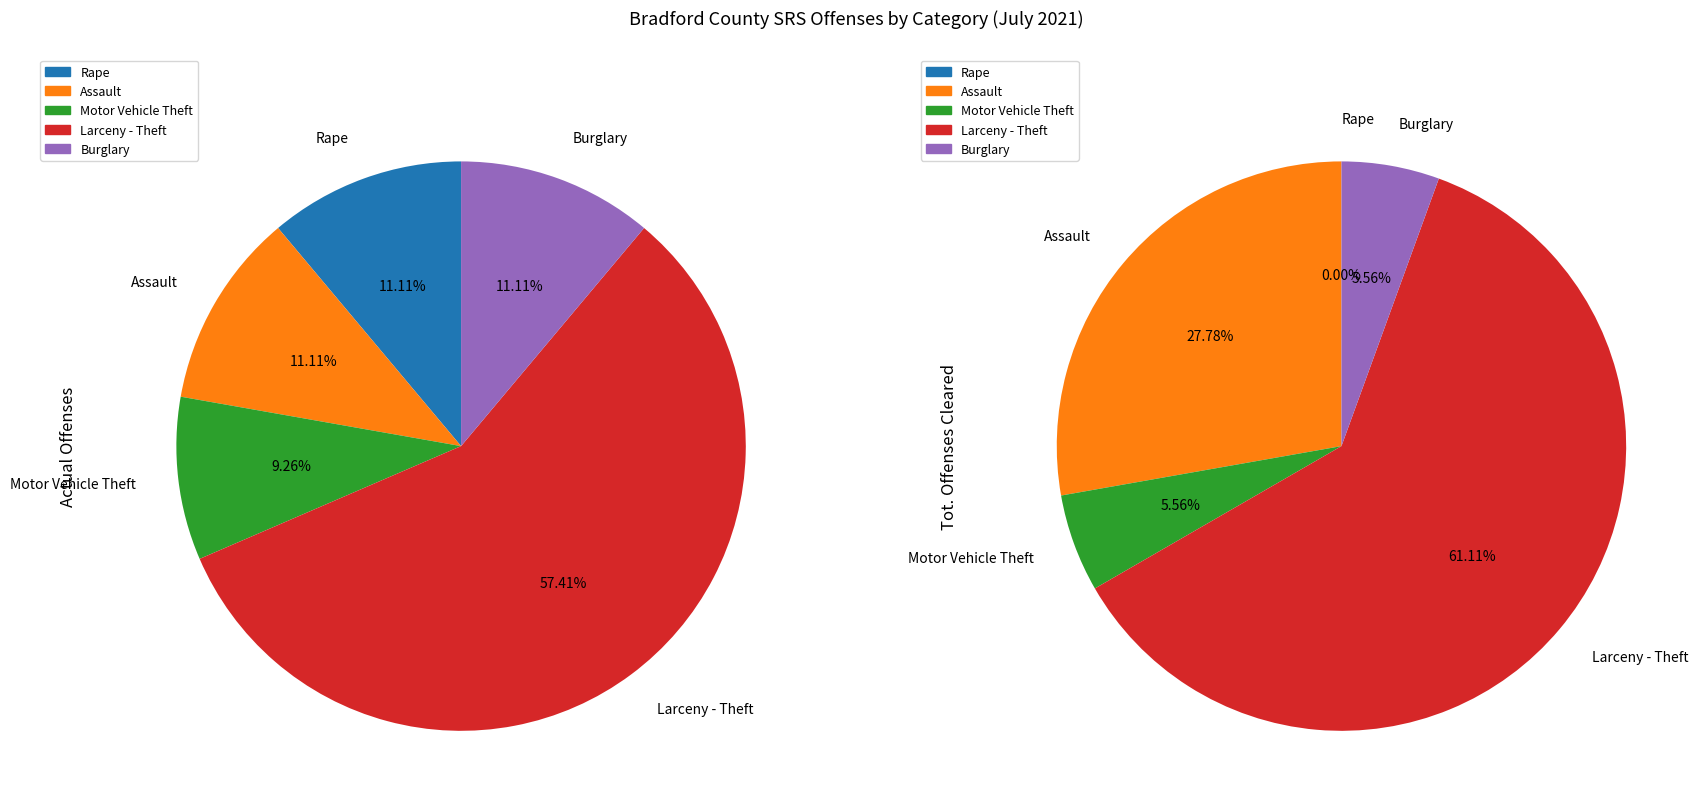

To the nearest percent, what percentage of the pie is Motor Vehicle Theft?

9%